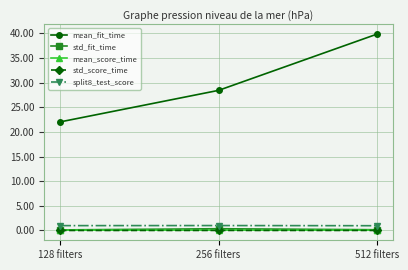

Which label corresponds to the largest value in the chart?

512 filters